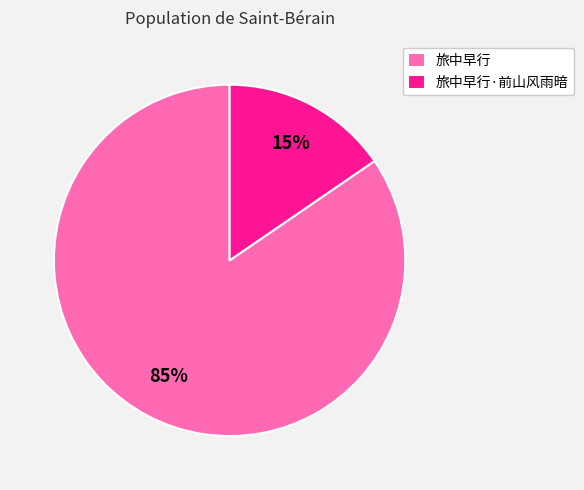

Combined, do 旅中早行·前山风雨暗 and 旅中早行 account for over 50%?

Yes